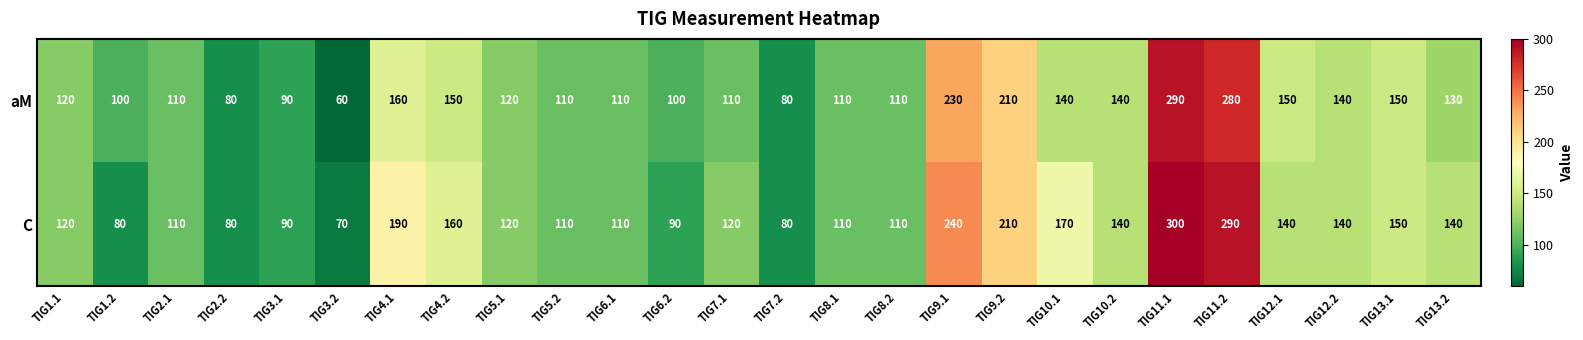

Count the number of data series in this chart.

2